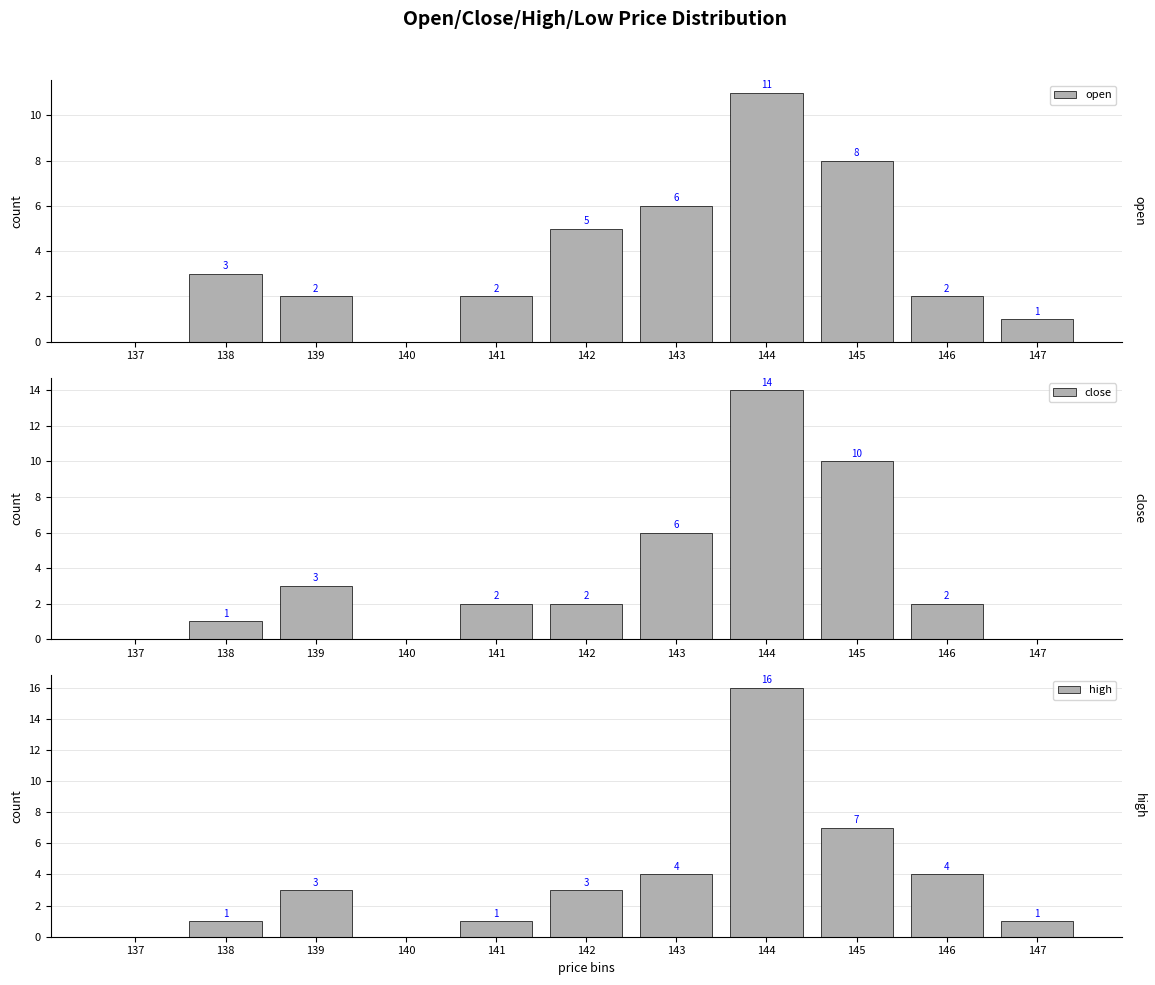

What is the total value across all series at 139?

8